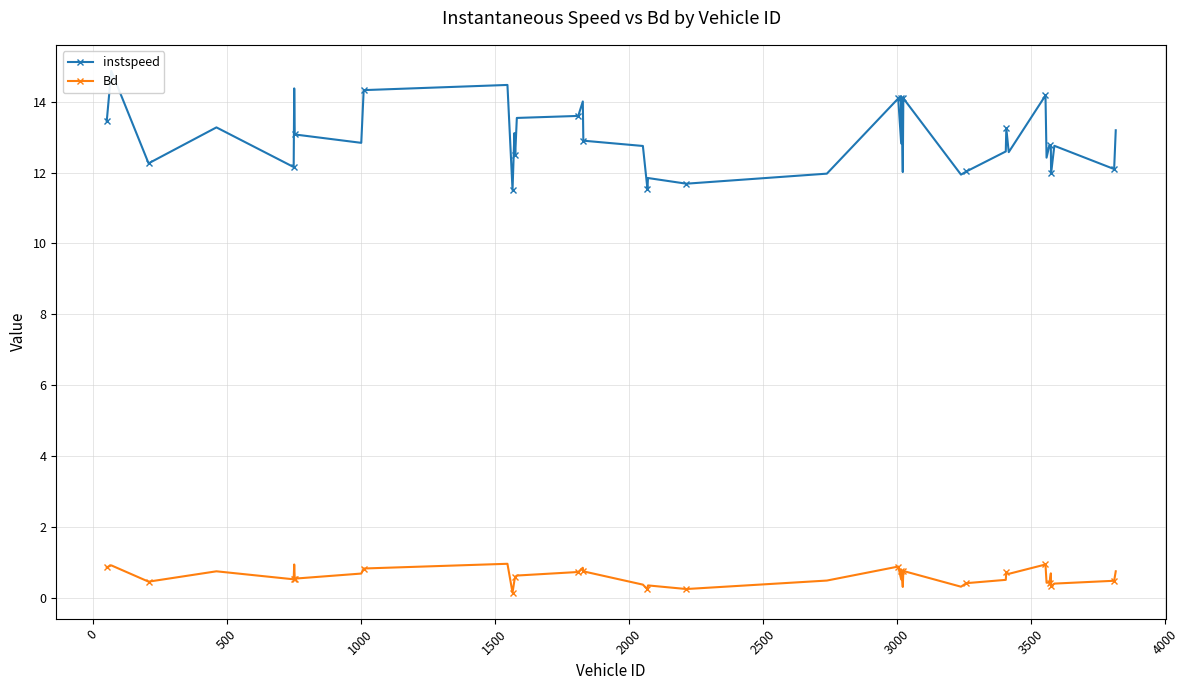

What is the maximum value for Bd?

1.0